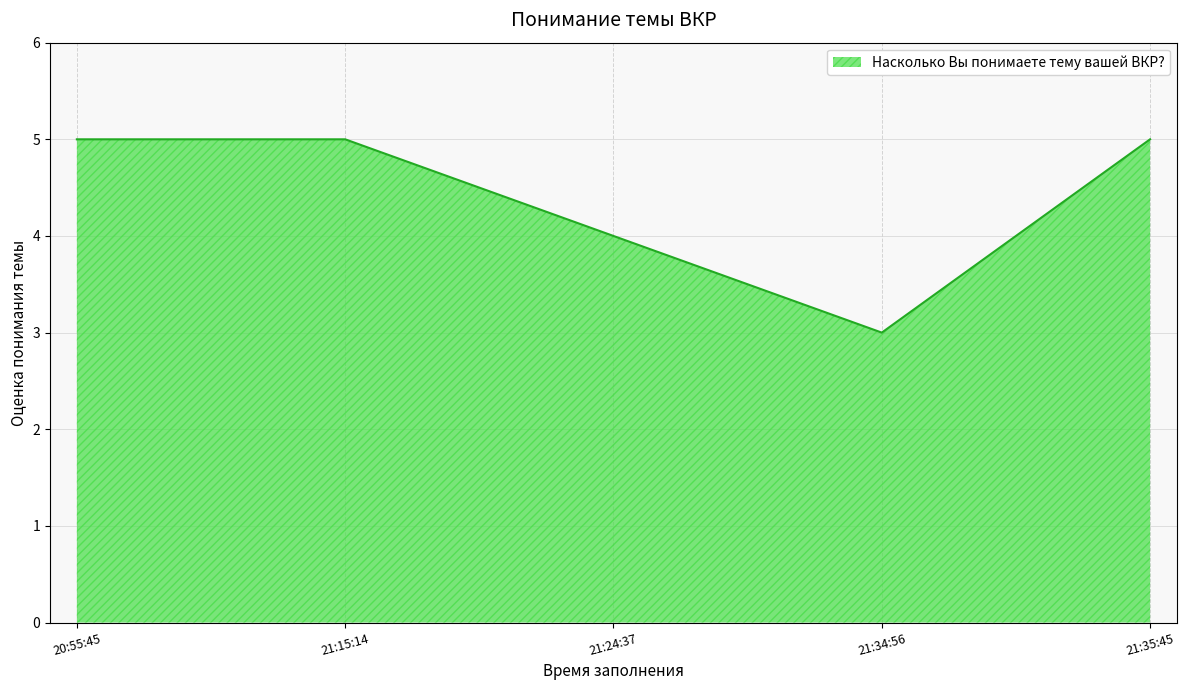

Reading left to right, what are all the values shown in this chart?

5	5	4	3	5